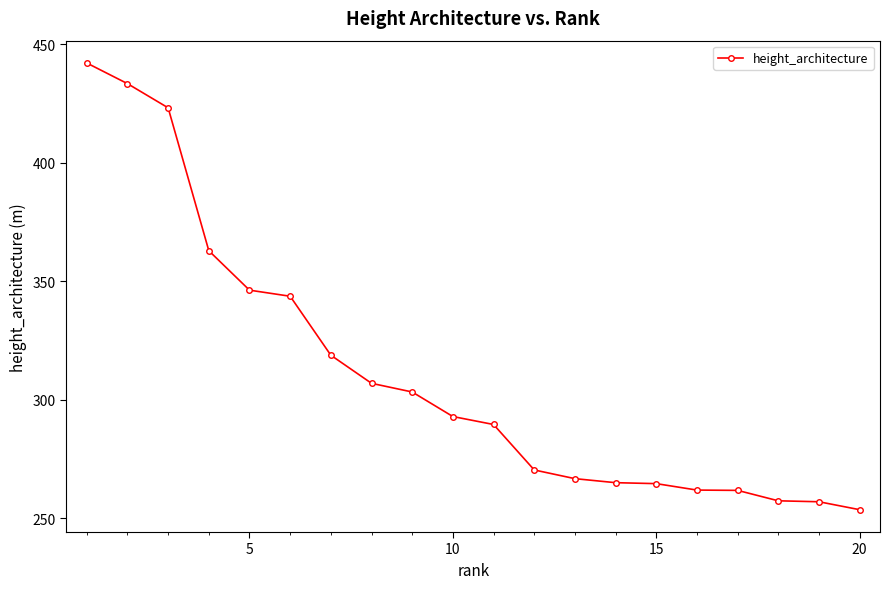

What is the value of the 2nd point from the left?

433.4